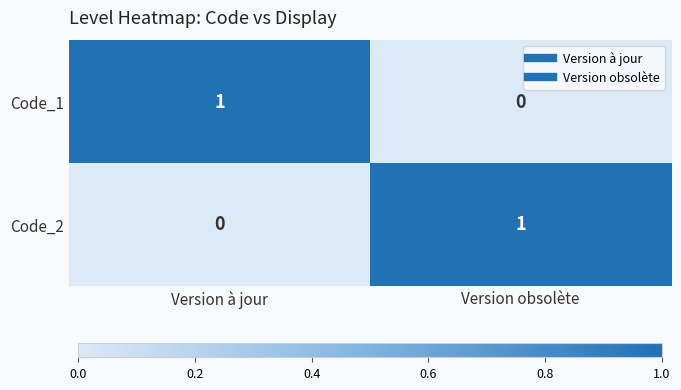

What is the total value across all series at Version obsolète?

1